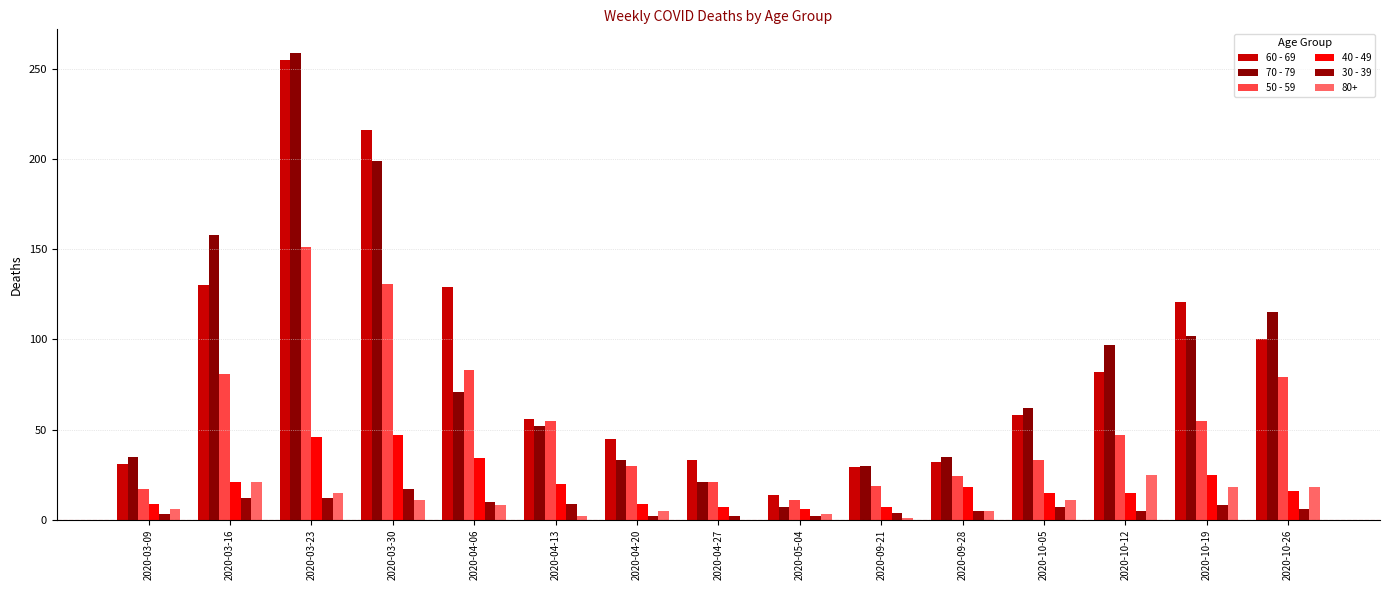

The 30 - 39 series shows 3 at 2020-10-26. True or false?

False